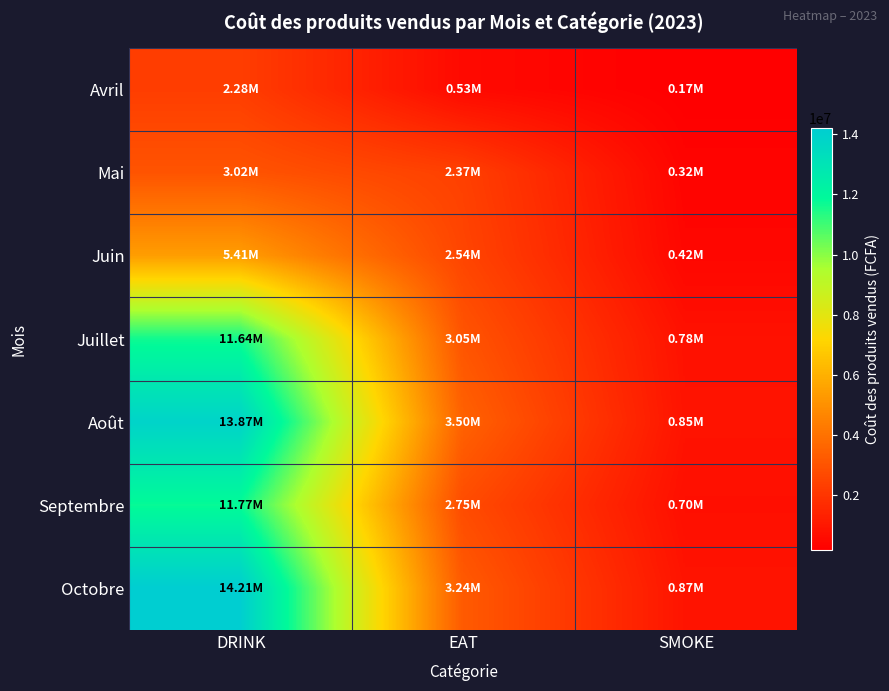

Reading left to right, transcribe all the data shown in this chart.

Avril: DRINK=2281460	EAT=525790	SMOKE=166200
Mai: DRINK=3018750	EAT=2368050	SMOKE=322000
Juin: DRINK=5414050	EAT=2538900	SMOKE=417600
Juillet: DRINK=11641050	EAT=3047575	SMOKE=782000
Août: DRINK=13871350	EAT=3497400	SMOKE=855000
Septembre: DRINK=11768250	EAT=2752000	SMOKE=697500
Octobre: DRINK=14205300	EAT=3242900	SMOKE=867500